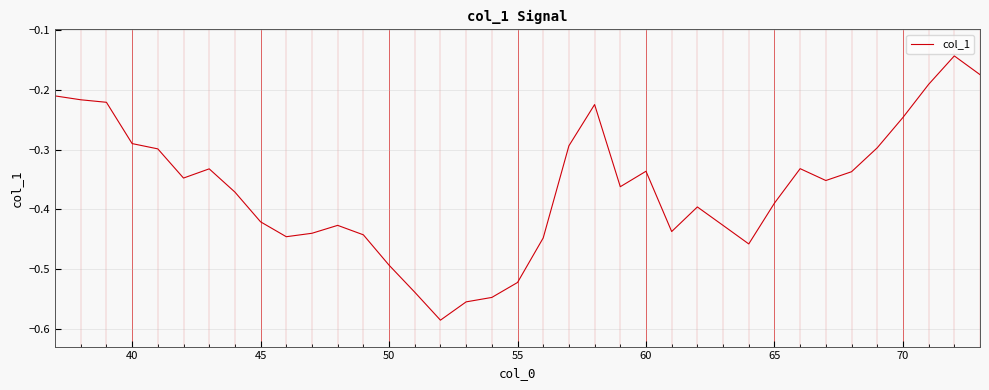

What is the difference between the maximum and minimum values?

0.4